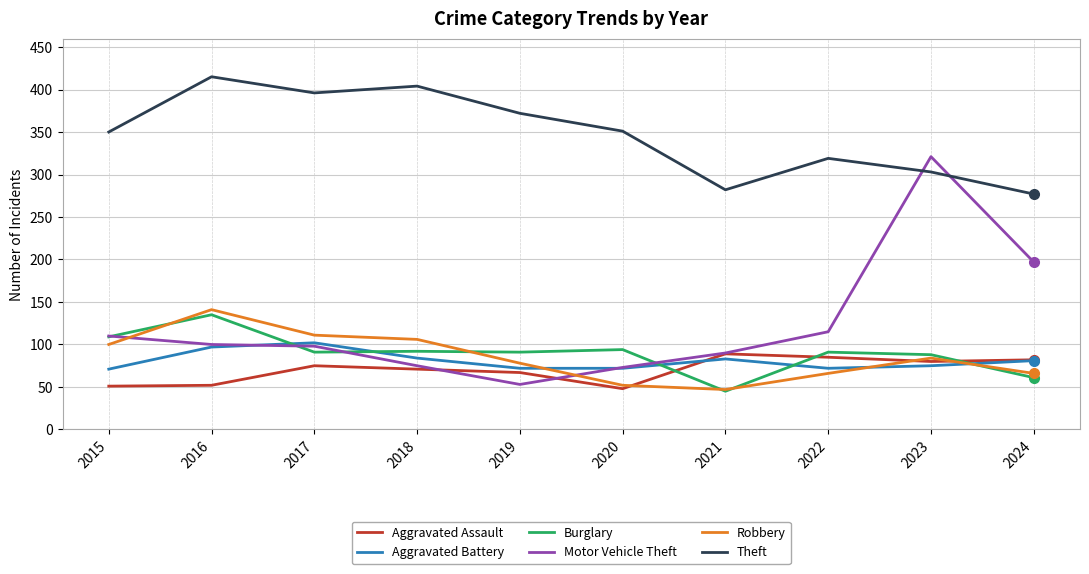

What is the sum of all Aggravated Battery values?

809